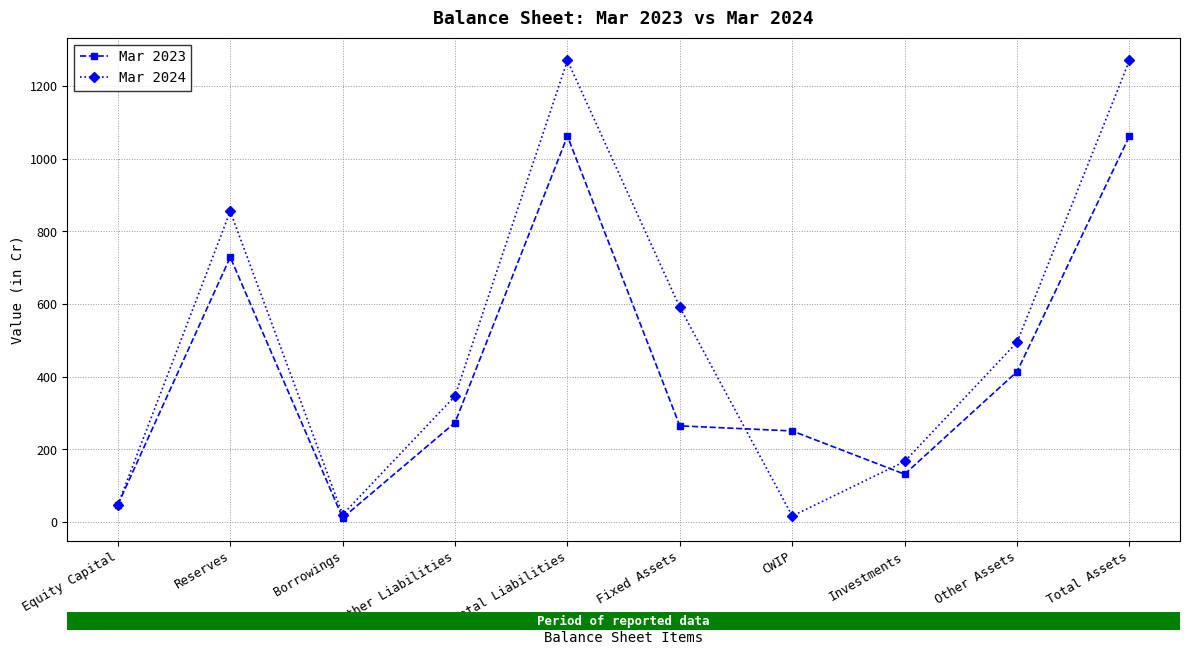

The Mar 2024 series shows 1724 at Total Liabilities. True or false?

False